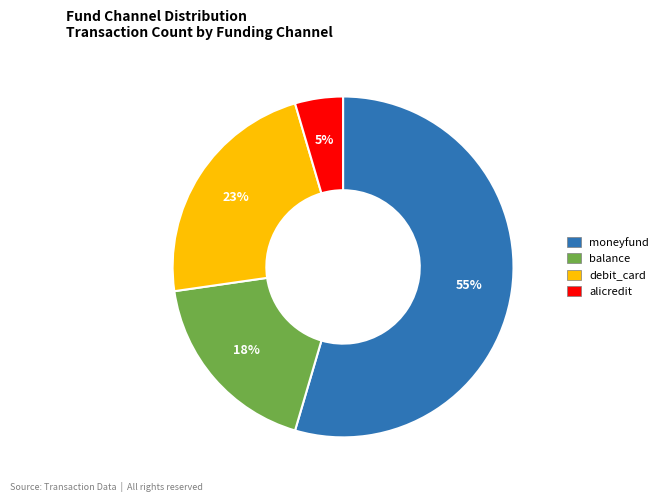

Which category has the smallest portion of the pie?

alicredit